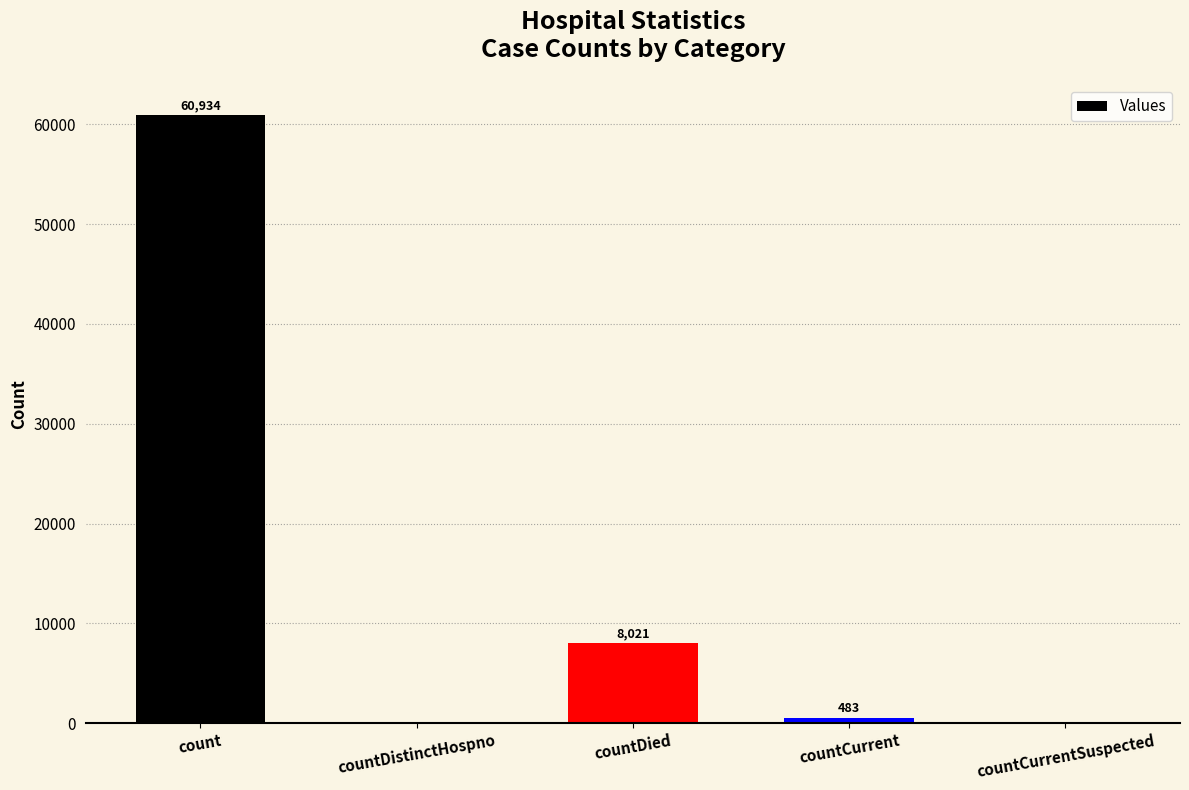

What is the sum of all values?

69438